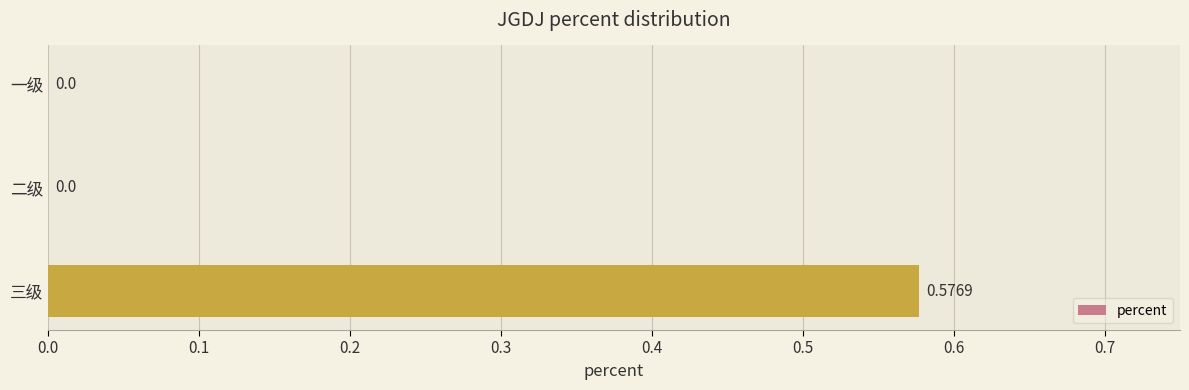

What is the change in value from 一级 to 三级?

+0.6